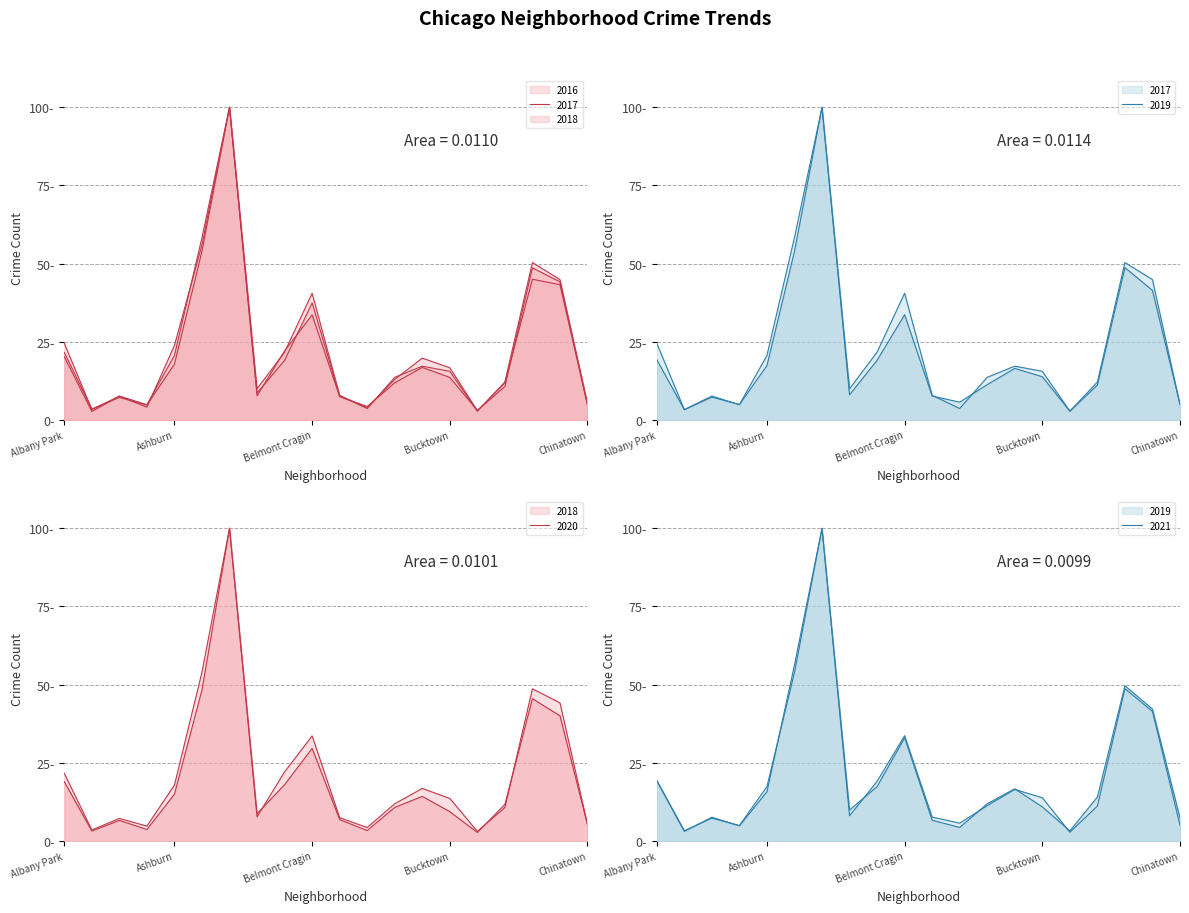

What is the value of the 2020 point at the 19th from the left?

40.1